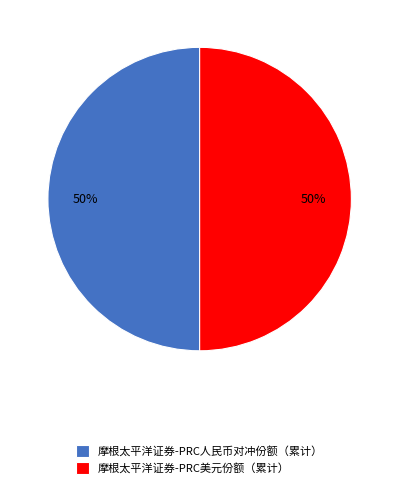

Do 摩根太平洋证券-PRC人民币对冲份额（累计） and 摩根太平洋证券-PRC美元份额（累计） together represent more than half of the pie?

Yes